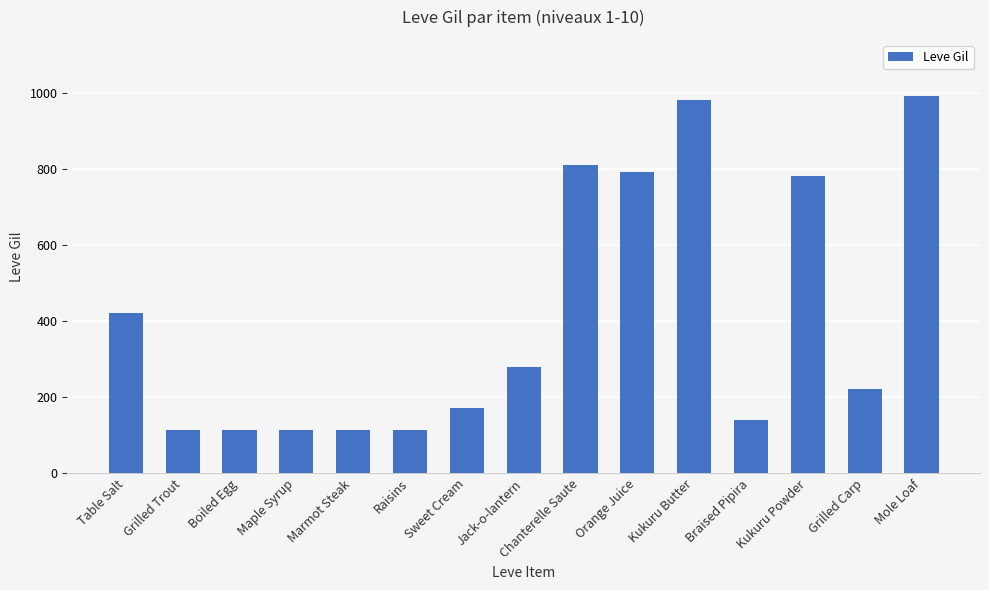

What is the label of the 2nd bar from the left?

Grilled Trout